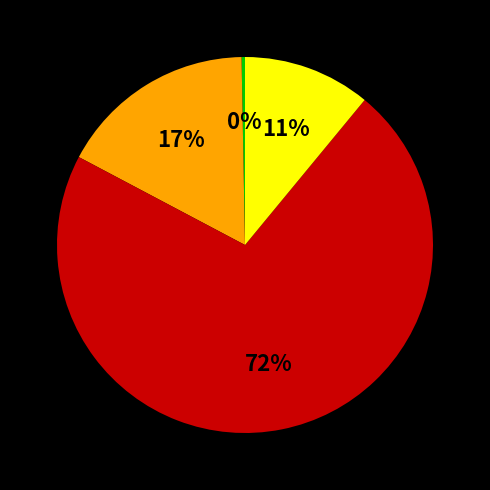

Is there any slice that represents more than half of the pie?

Yes